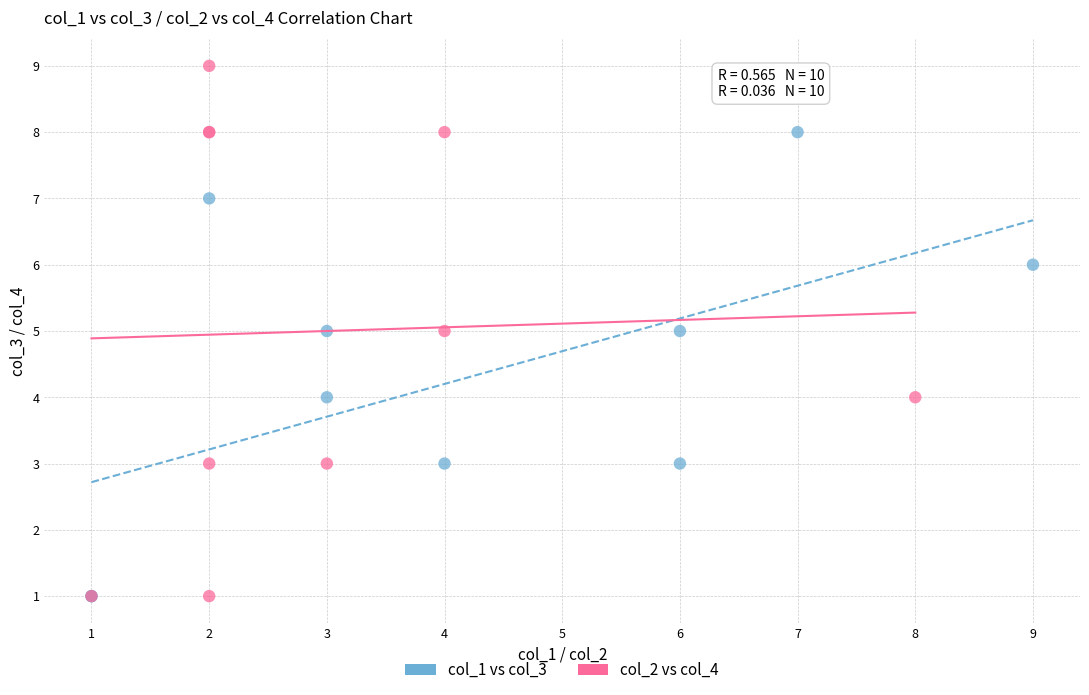

Which series has the largest Y range (max minus min)?

col_2 vs col_4